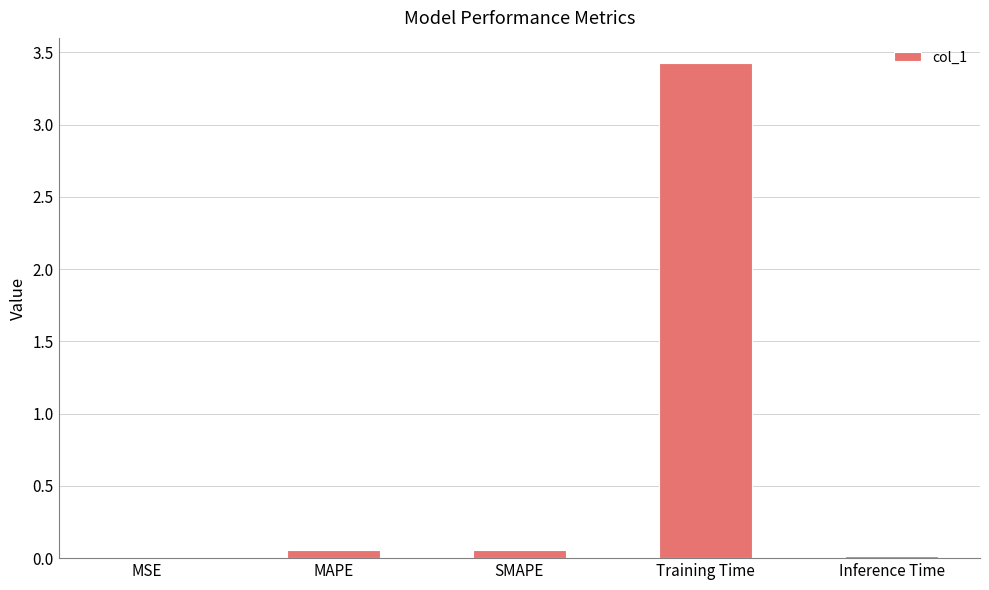

The chart shows a value of 2.0 at Training Time. True or false?

False